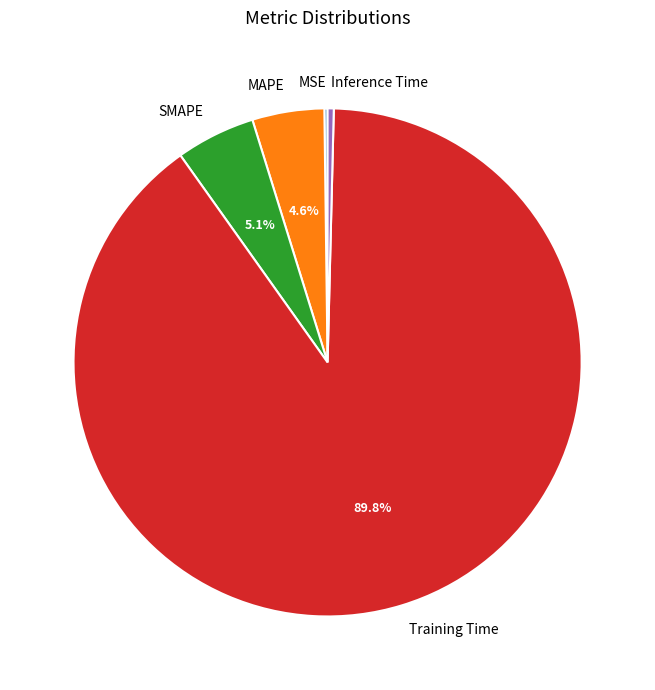

Which category has the biggest portion of the pie?

Training Time